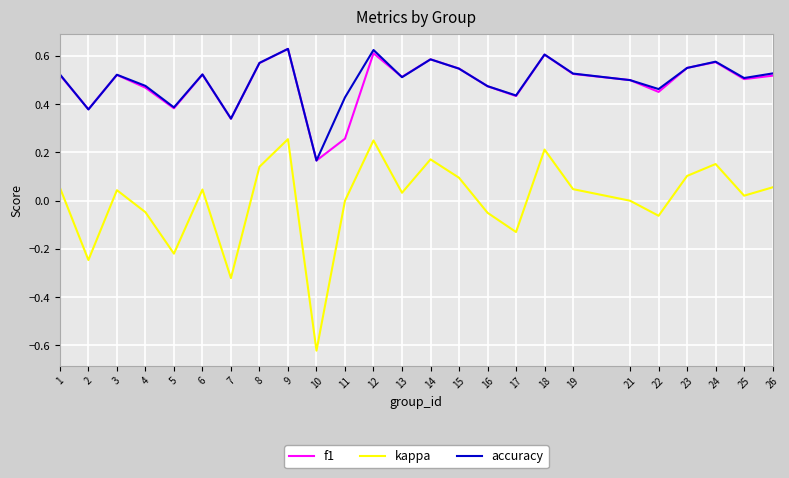

True or false: accuracy and kappa intersect in this chart.

False